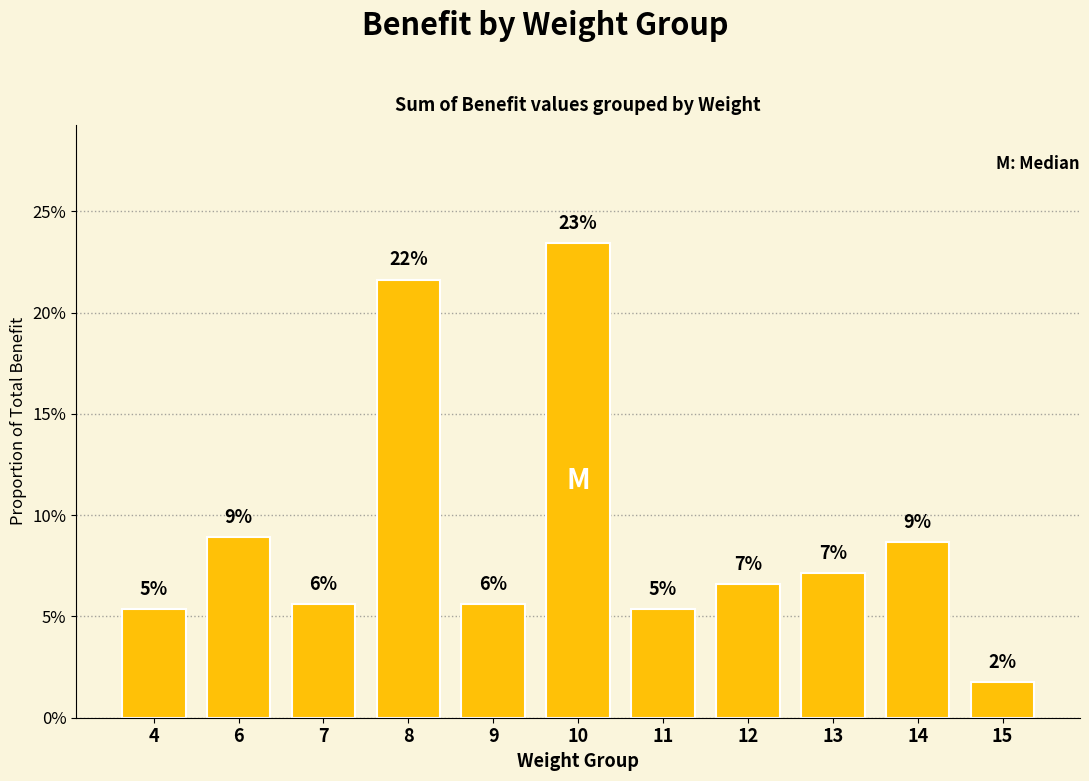

Reading right to left, list all the values displayed in this chart.

0.0	0.1	0.1	0.1	0.1	0.2	0.1	0.2	0.1	0.1	0.1